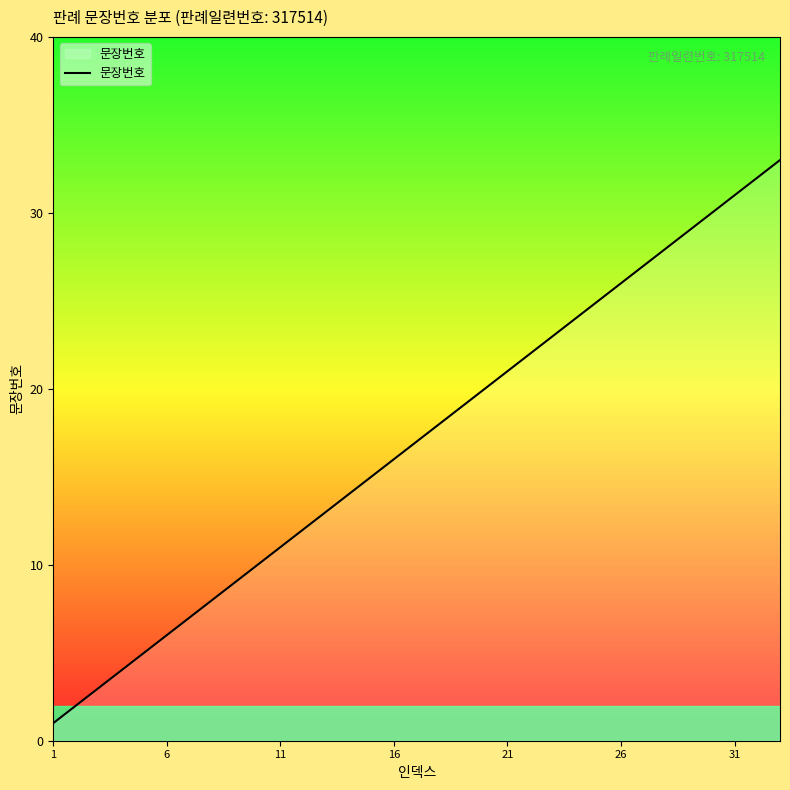

Reading left to right, list all the values displayed in this chart.

1	2	3	4	5	6	7	8	9	10	11	12	13	14	15	16	17	18	19	20	21	22	23	24	25	26	27	28	29	30	31	32	33